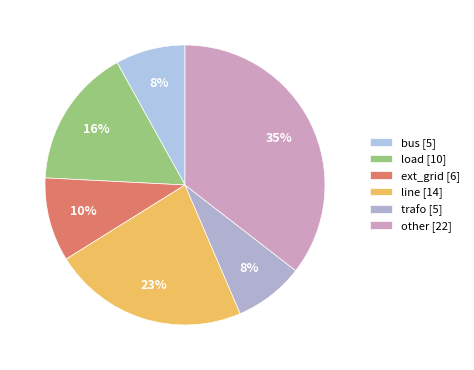

Does any single category account for the majority?

No